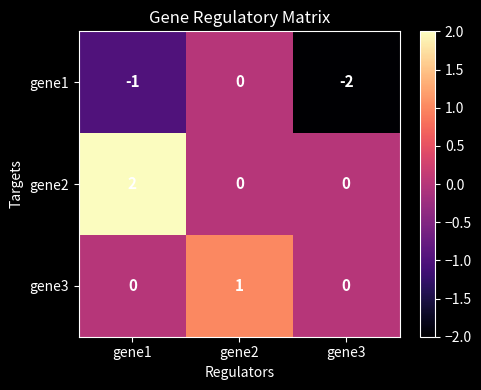

List the series in order of their overall mean, lowest first.

gene1, gene3, gene2